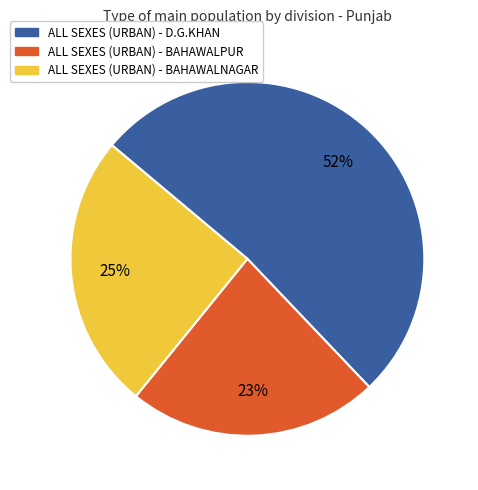

What is the smallest slice in the pie chart?

ALL SEXES (URBAN) - BAHAWALPUR